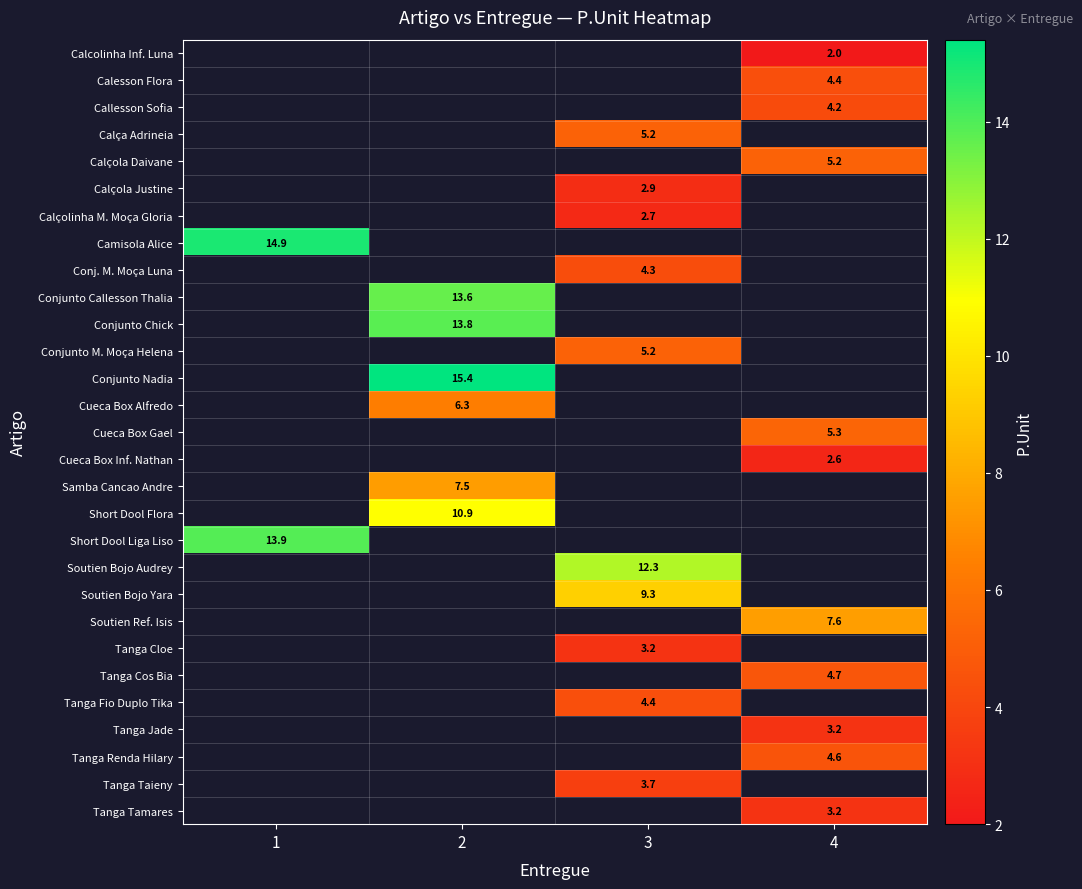

What is the maximum value shown in the chart?

15.4